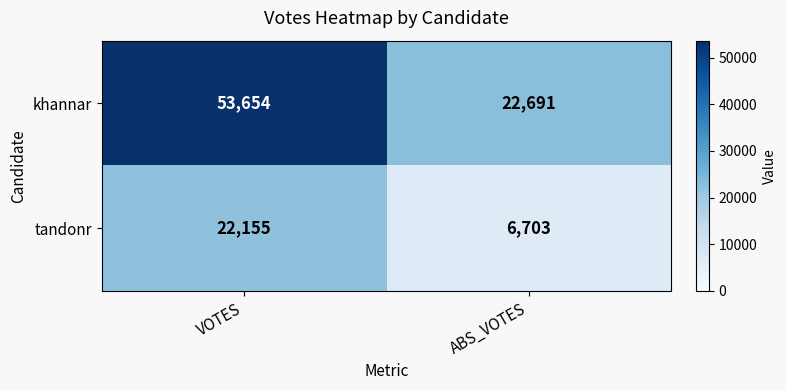

What is the highest value of the khannar series?

53654